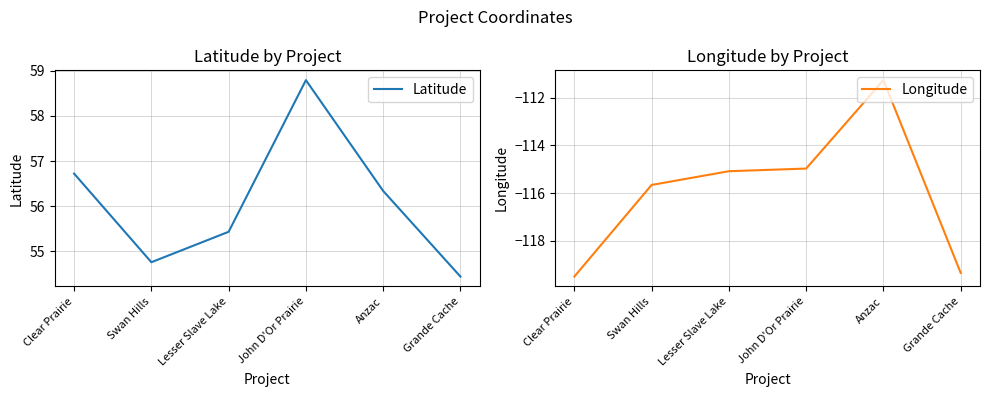

Which series has the largest total across all categories?

Latitude